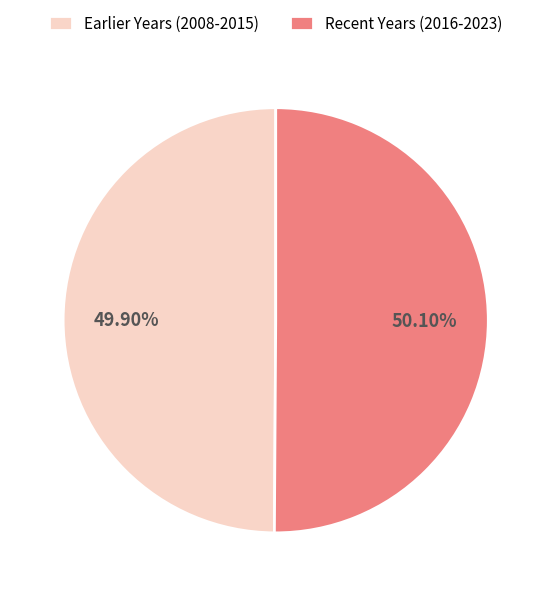

Do Earlier Years (2008-2015) and Recent Years (2016-2023) together represent more than half of the pie?

Yes